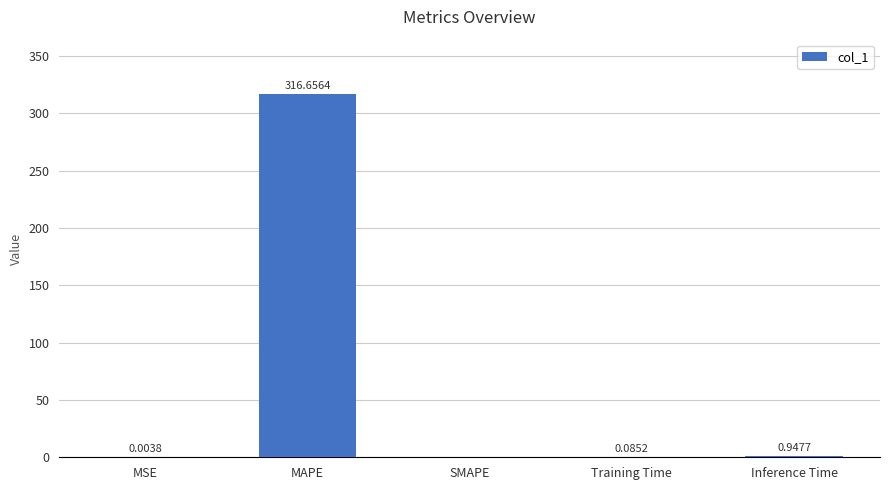

What is the sum of all values?

317.7